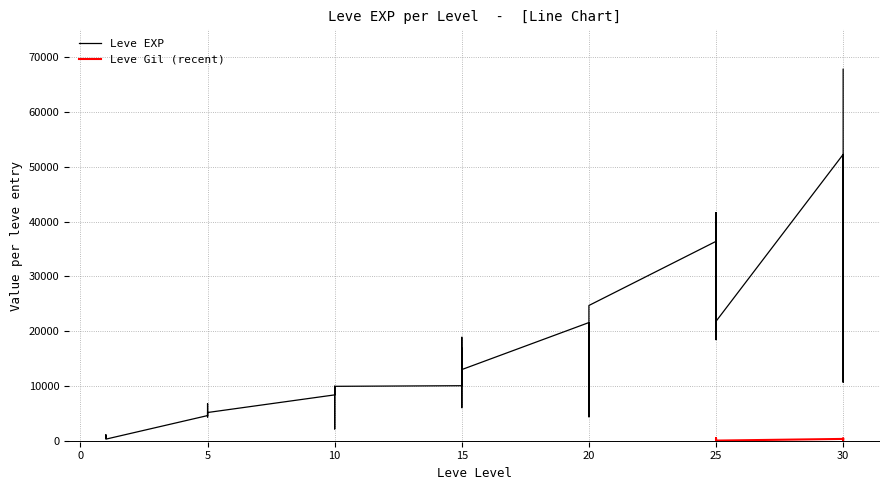

Reading left to right, list all the values displayed in this chart.

630	900	1160	1160	900	370	4660	6840	5220	4410	5220	5220	8430	5330	2230	9990	8430	9990	10100	18910	6110	16920	15980	13040	21600	4440	21600	21600	10970	24710	36390	32460	18490	30820	41630	21830	52220	44230	10740	67730